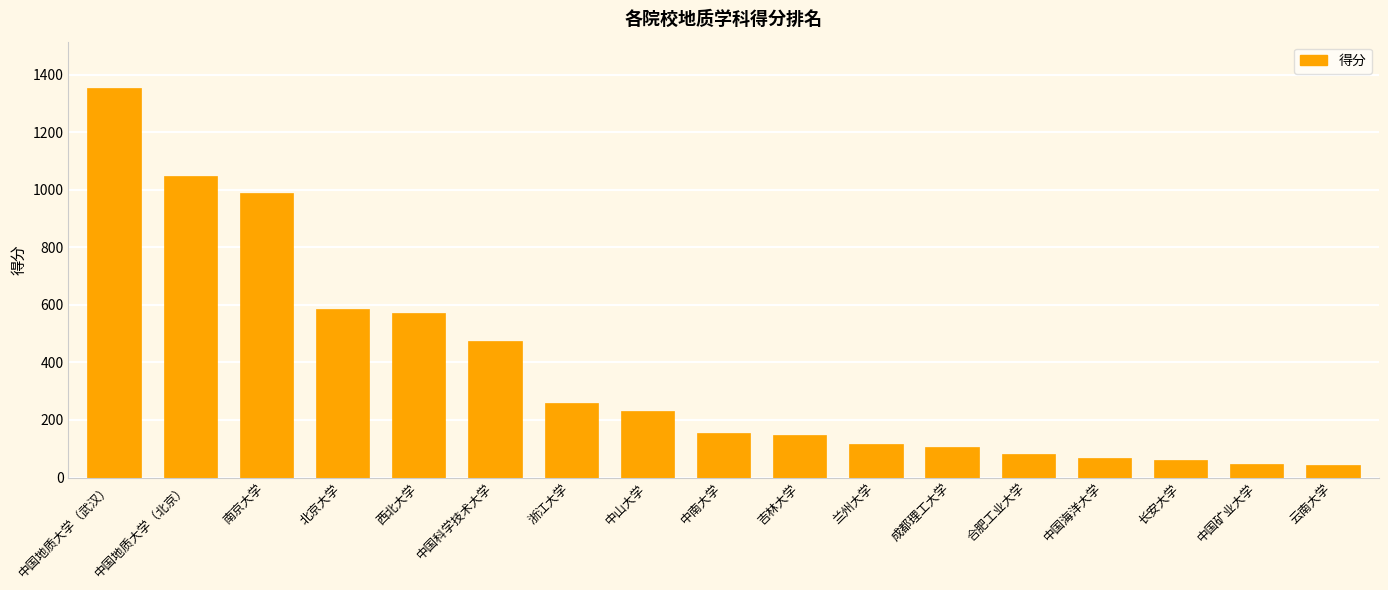

The value at 西北大学 is 133. True or false?

False